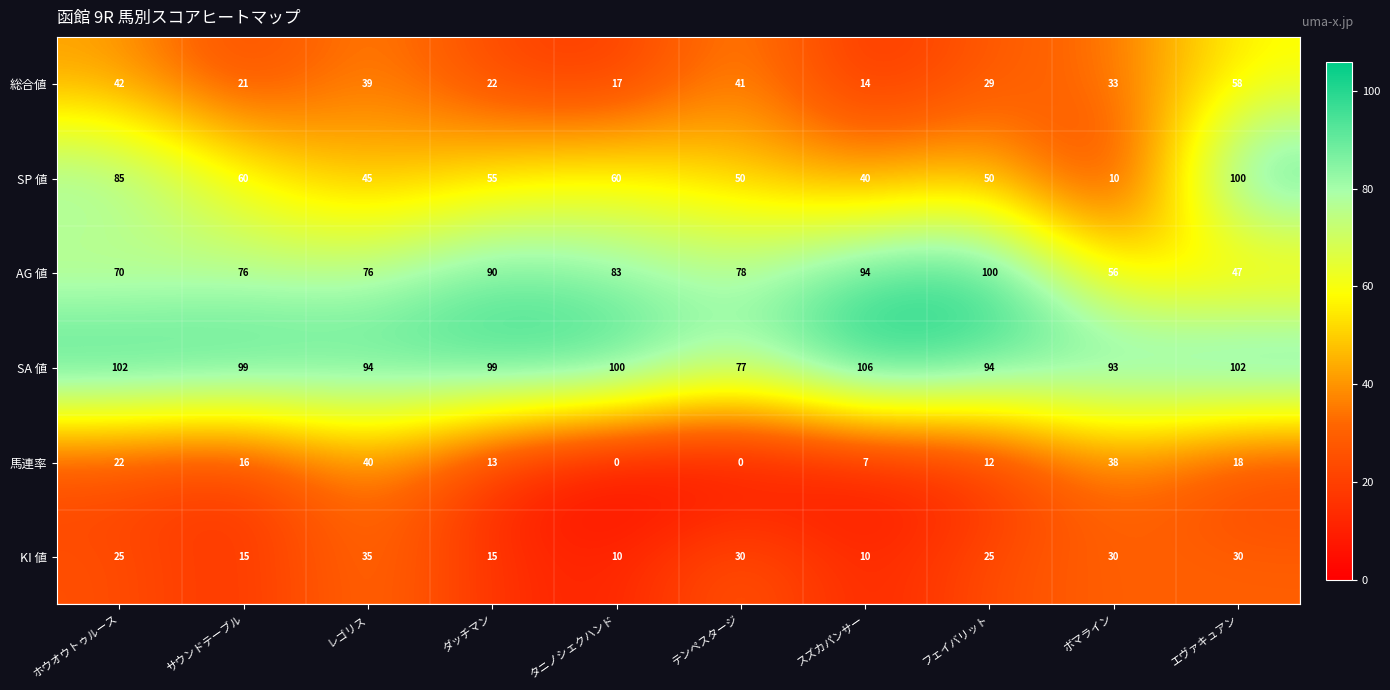

True or false: AG 値 has a value of 56 at ボマライン.

True